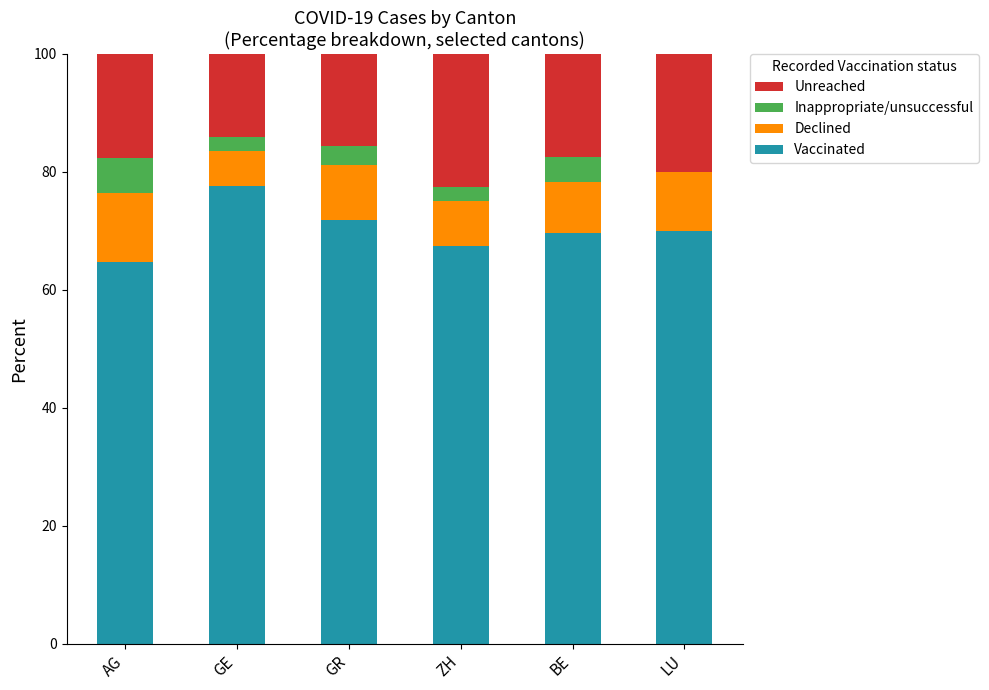

What value does the Vaccinated series have at GE?

77.6